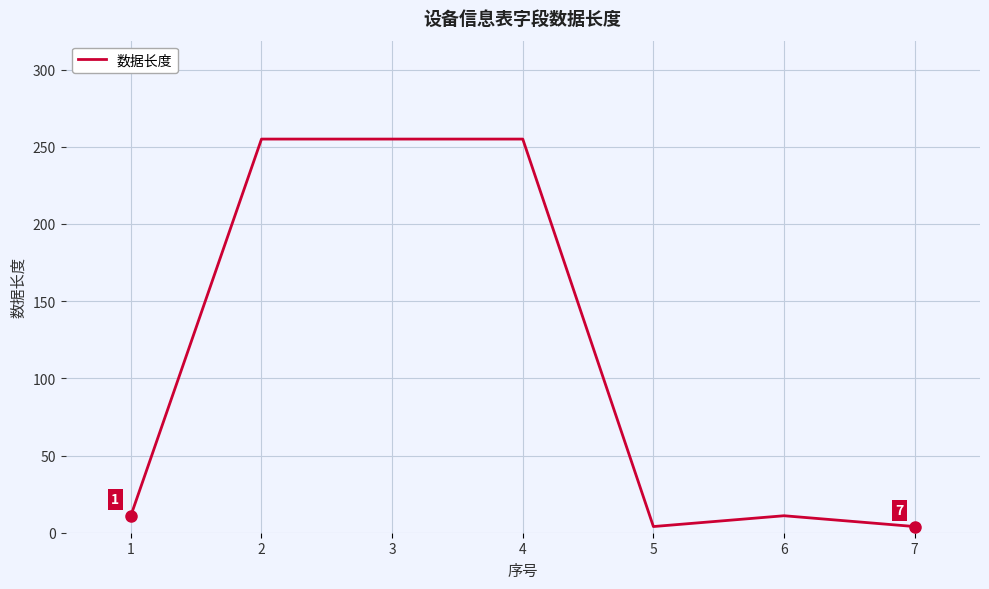

Reading left to right, what are all the values shown in this chart?

11	255	255	255	4	11	4